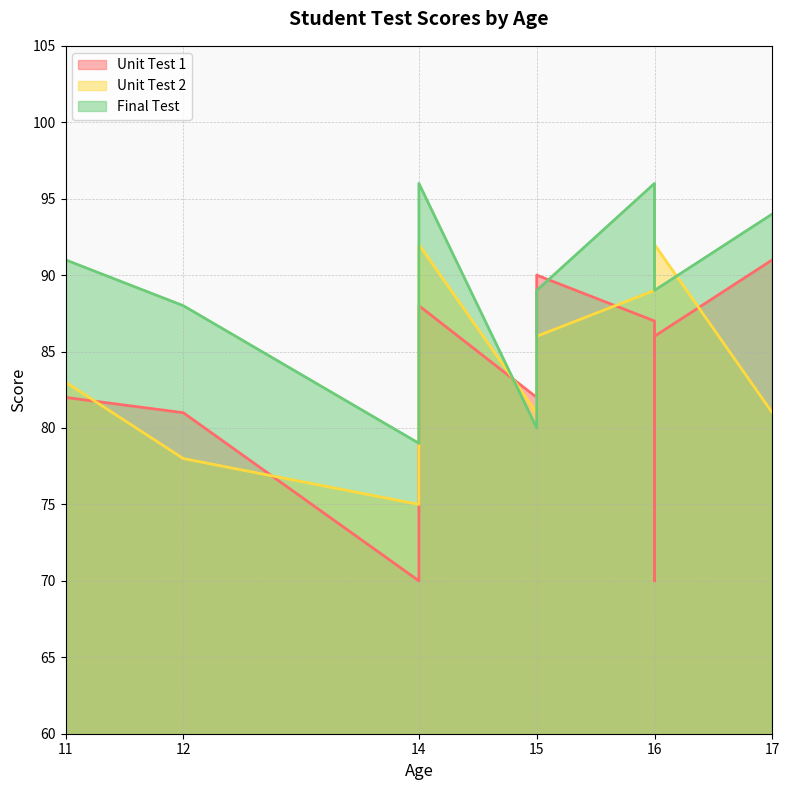

What is the difference between the Unit Test 1 values at 16 and 14?

18